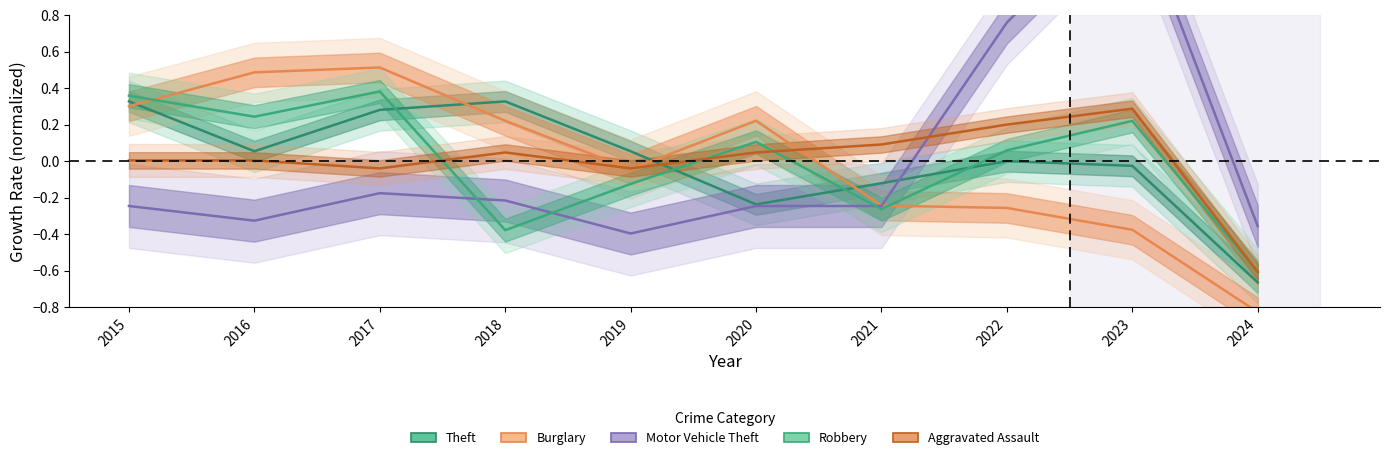

Is it true that Theft equals -0.1 at 2021?

True